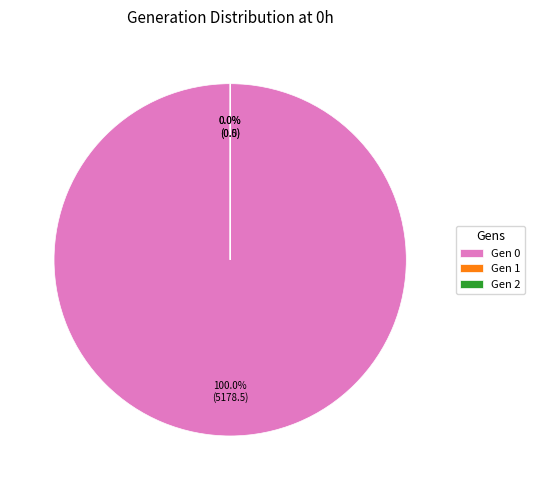

To the nearest percent, what portion does 0 represent?

100%